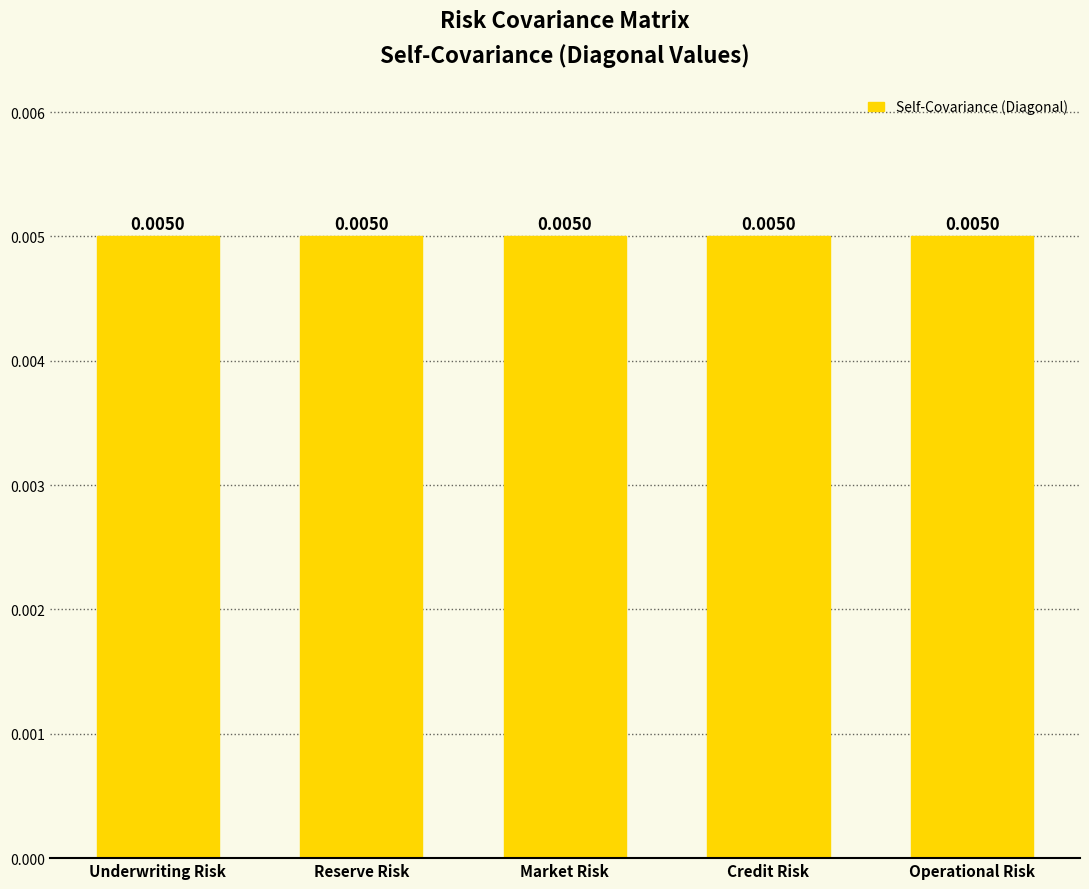

At how many categories does at least one series exceed 0?

5